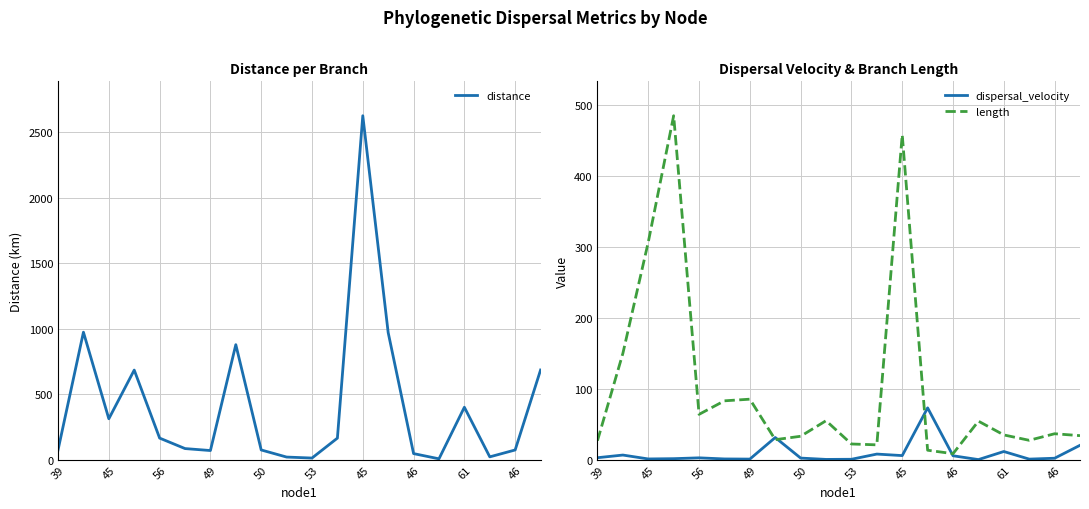

Reading left to right, extract all data points from this chart.

distance: 74.3	973.8	312.4	684.4	164.8	84.8	69.7	878.5	74.2	20.0	12.4	164.6	2627.2	970.6	46.4	6.6	400.5	21.5	74.1	684.9
dispersal_velocity: 2.8	6.5	1.0	1.4	2.6	1.0	0.8	31.2	2.2	0.4	0.6	7.9	5.7	73.0	5.5	0.1	11.5	0.8	2.0	20.2
length: 26.8	149.7	306.4	484.3	63.8	82.9	85.2	28.2	33.0	54.9	22.1	20.9	457.5	13.3	8.4	54.2	34.8	27.3	36.5	33.8